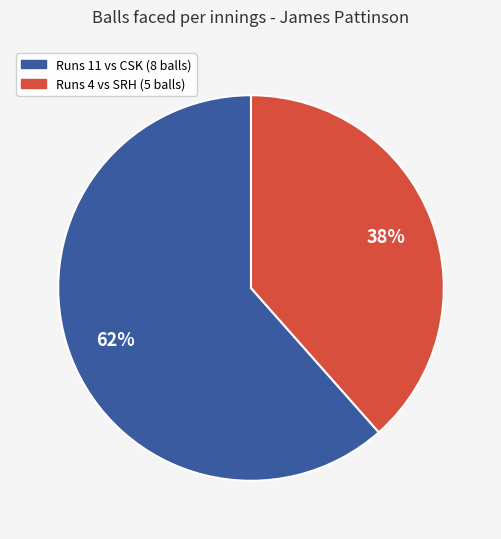

To the nearest percent, what is the average slice percentage?

50%